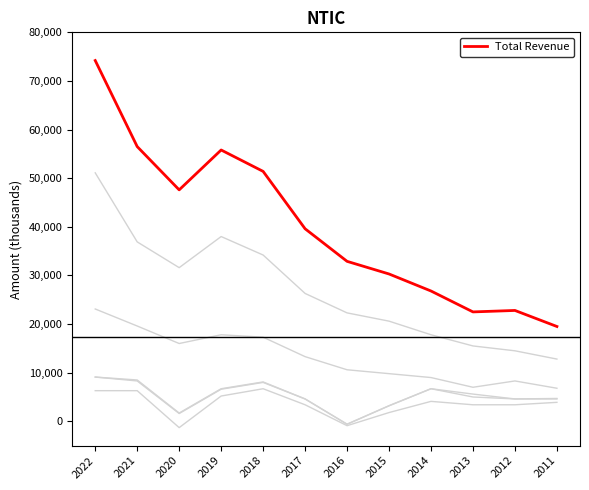

Which label corresponds to the largest value in the chart?

2022